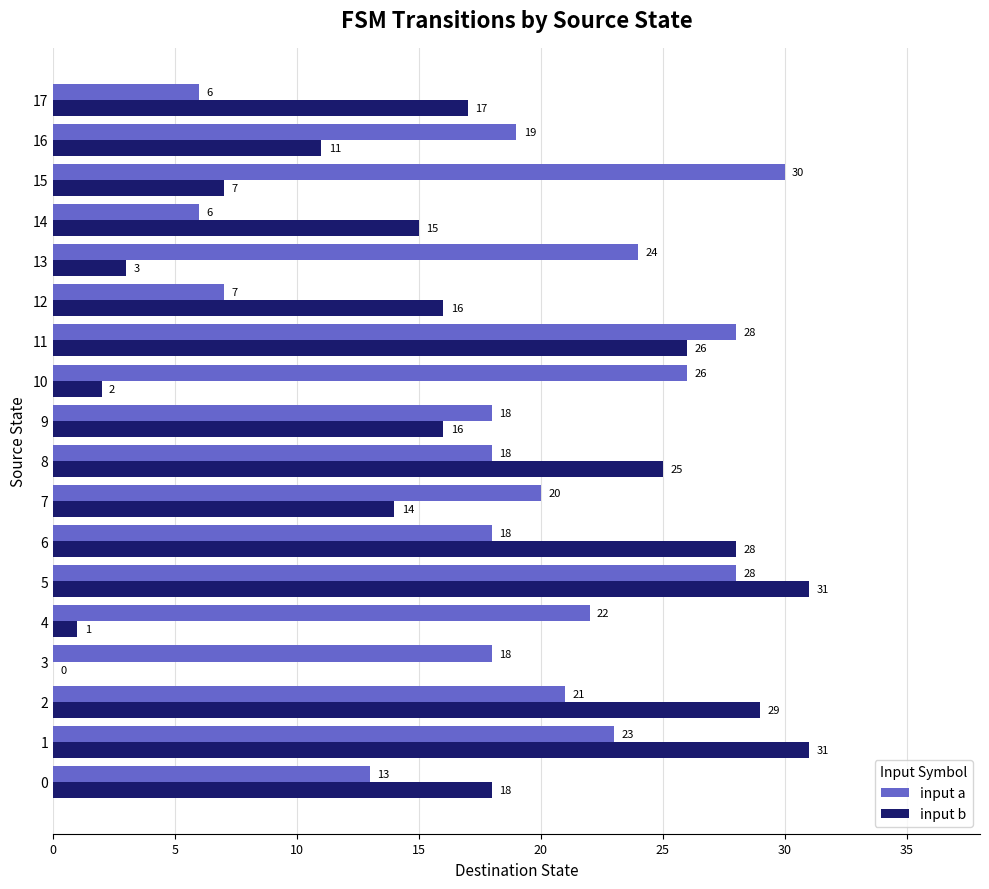

Which series changed the most between 10 and 16?

input b